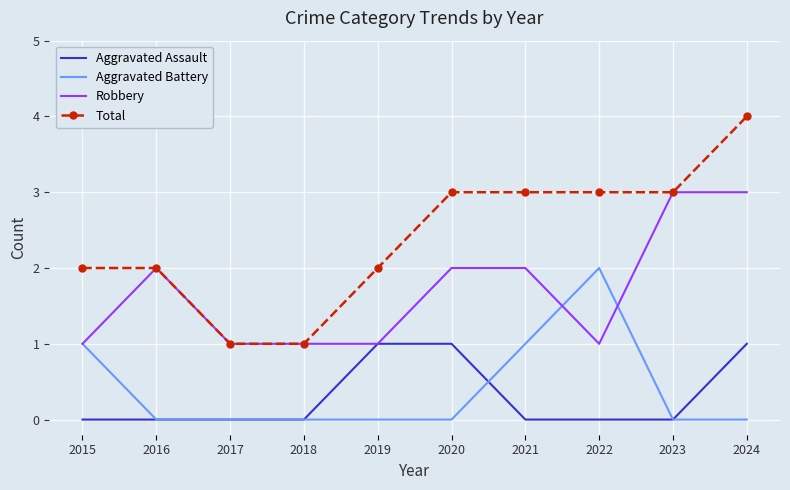

Reading left to right, extract all data points from this chart.

Aggravated Assault: 2015=0	2016=0	2017=0	2018=0	2019=1	2020=1	2021=0	2022=0	2023=0	2024=1
Aggravated Battery: 2015=1	2016=0	2017=0	2018=0	2019=0	2020=0	2021=1	2022=2	2023=0	2024=0
Robbery: 2015=1	2016=2	2017=1	2018=1	2019=1	2020=2	2021=2	2022=1	2023=3	2024=3
Total: 2015=2	2016=2	2017=1	2018=1	2019=2	2020=3	2021=3	2022=3	2023=3	2024=4